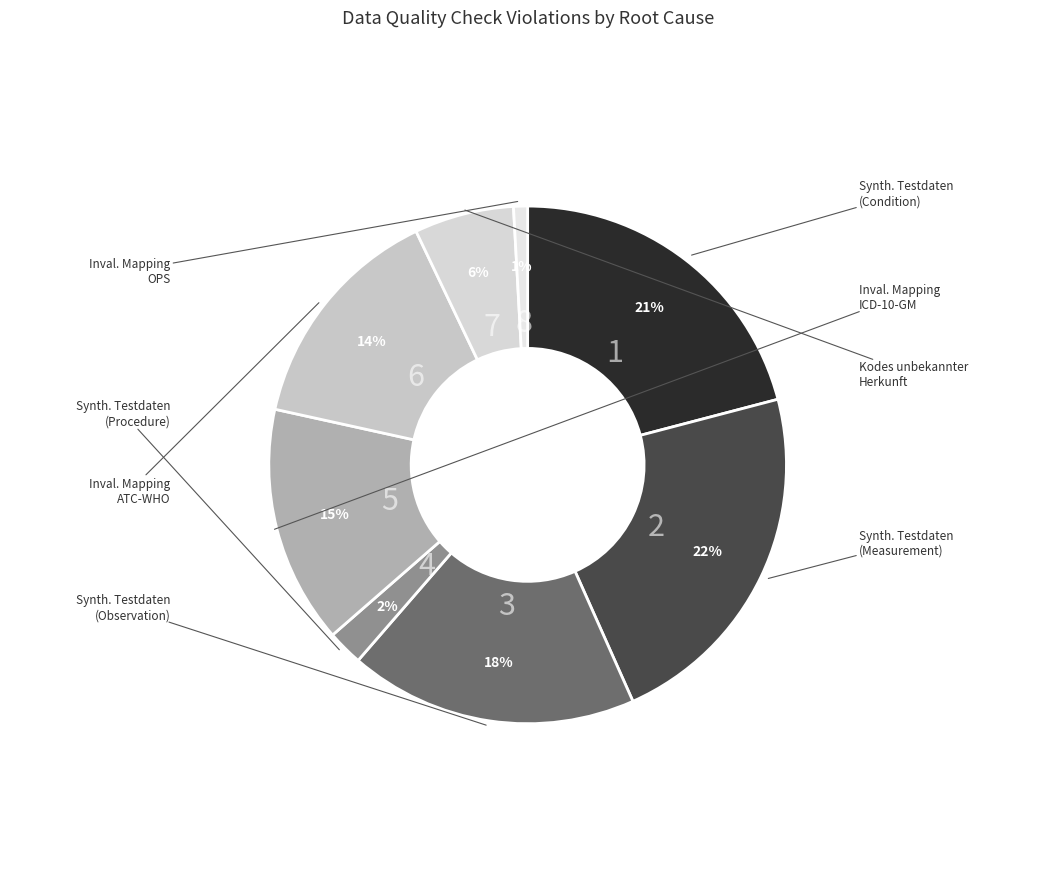

How many segments does this pie chart have?

8